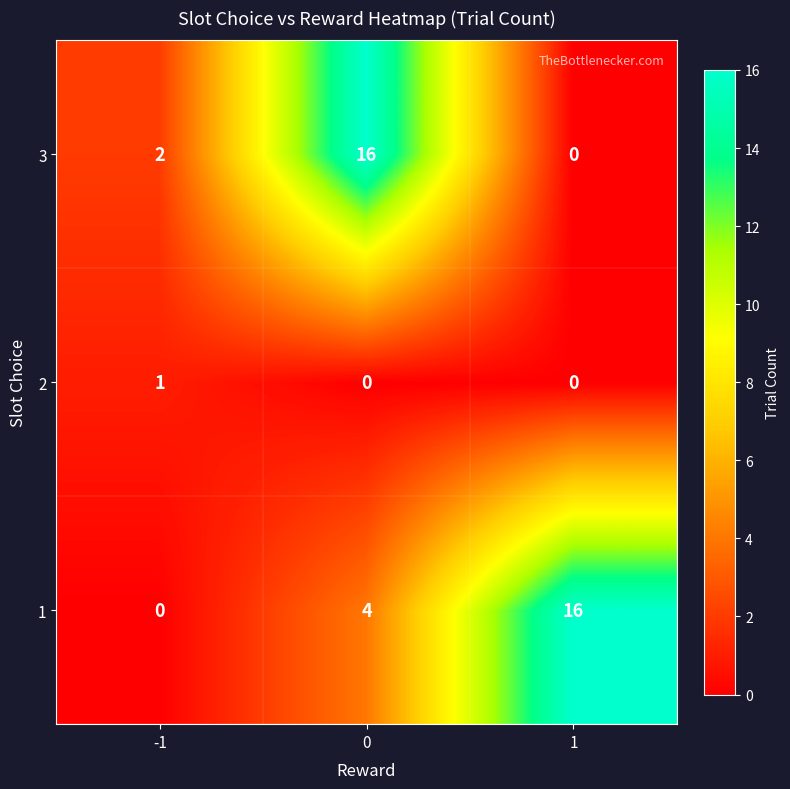

What is the sum of all 1 values?

20